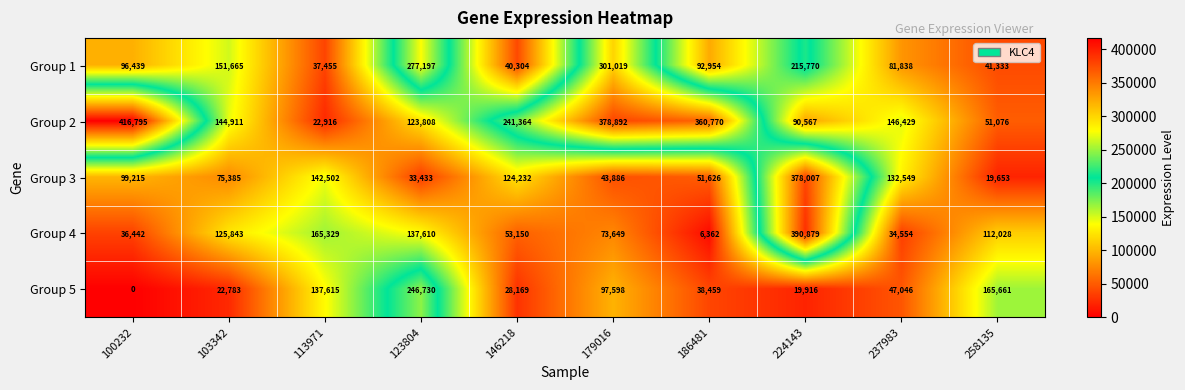

Between 113971 and 258135, which series saw the biggest shift?

Group 3